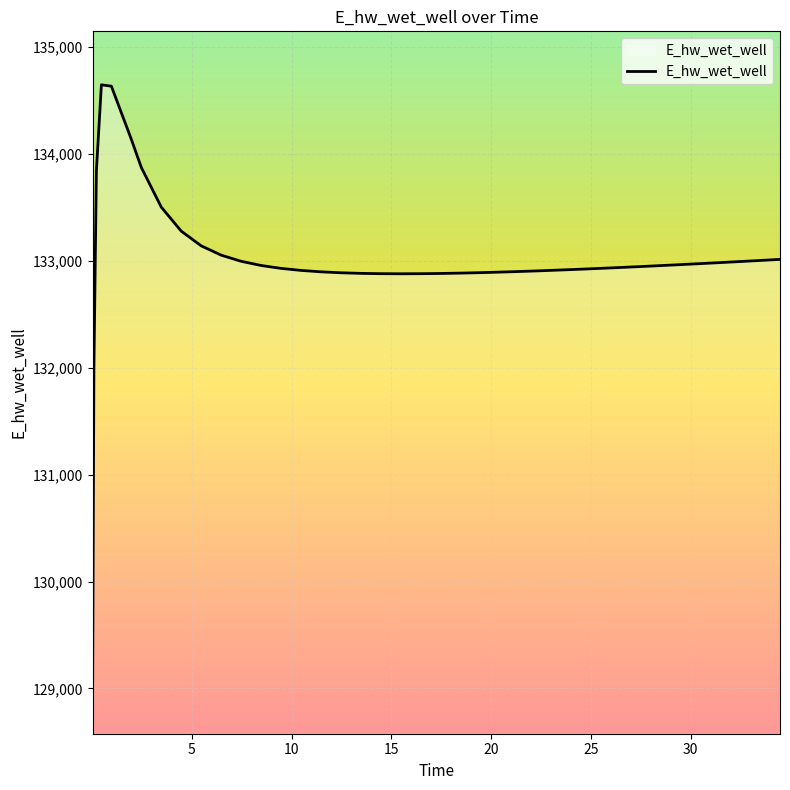

What is the difference between the maximum and minimum values?

5568.6